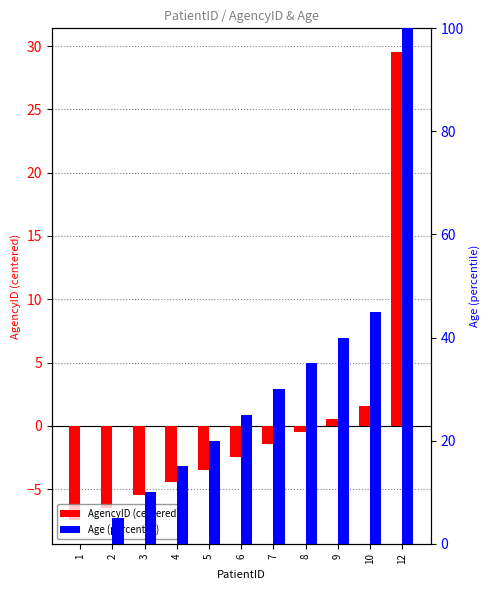

What is the value of the Age bar at the 3rd from the left?

10.0